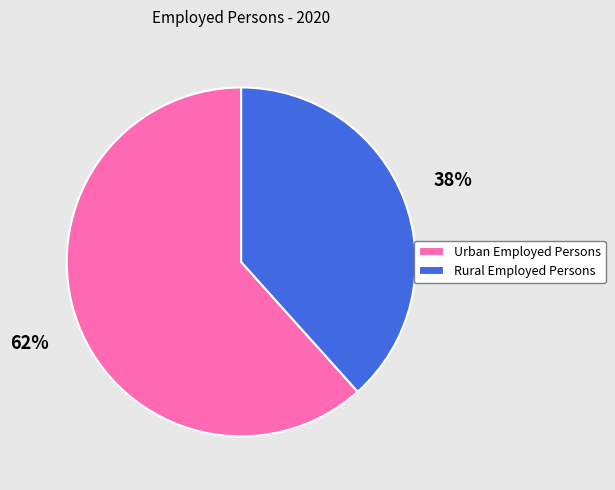

True or false: Urban Employed Persons accounts for 74% of the total.

False